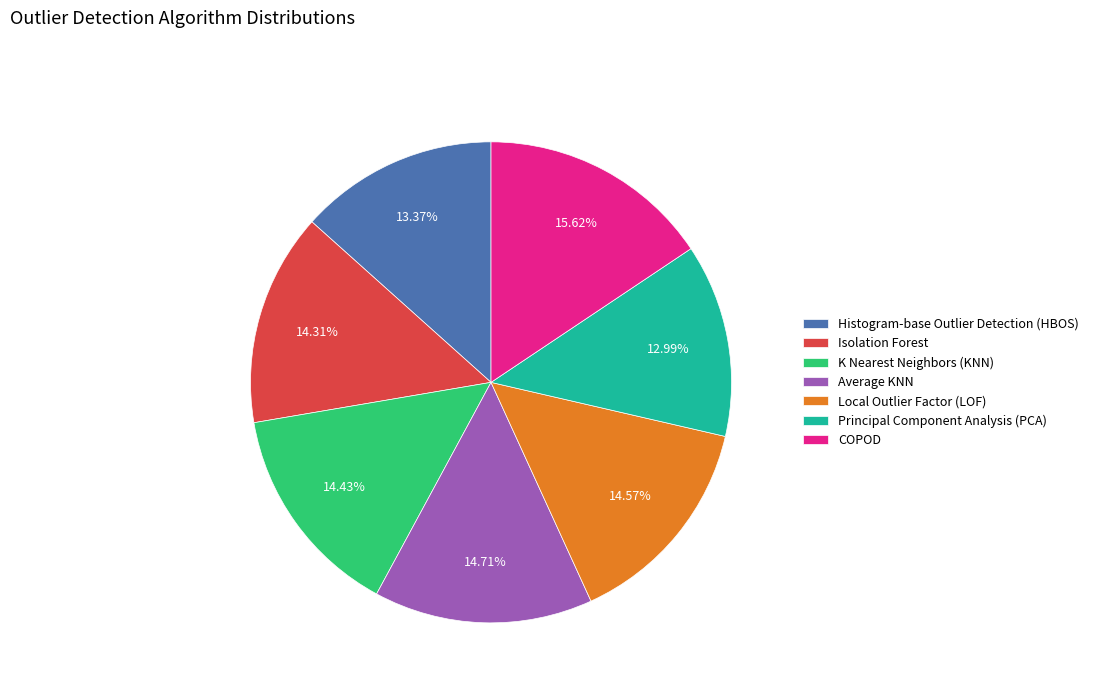

Count the number of slices in the pie.

7